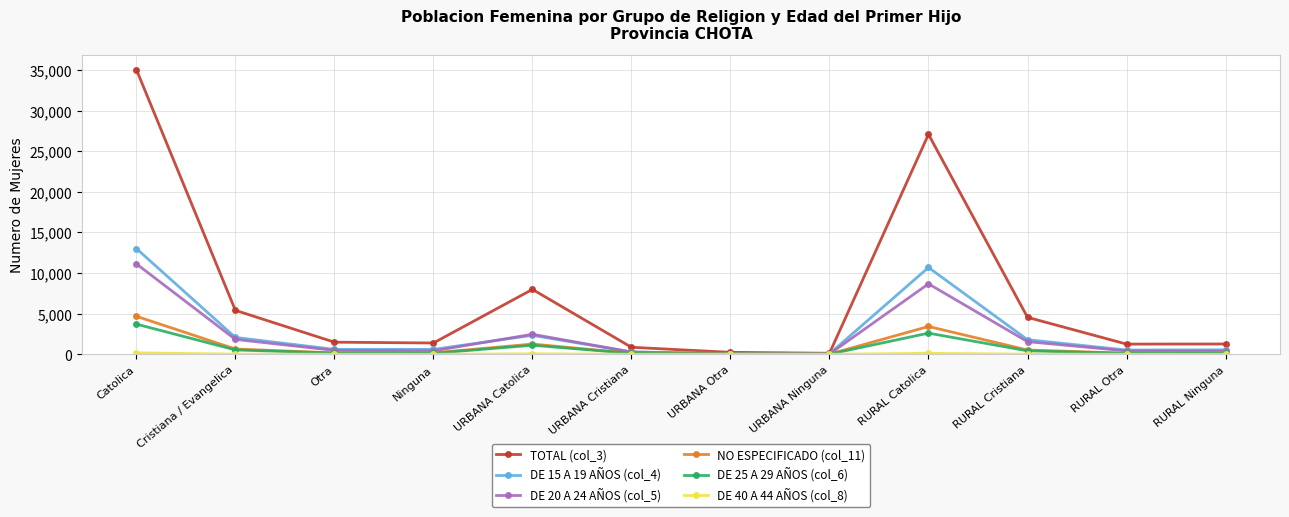

The DE 15 A 19 AÑOS (col_4) series shows 8626 at Catolica. True or false?

False